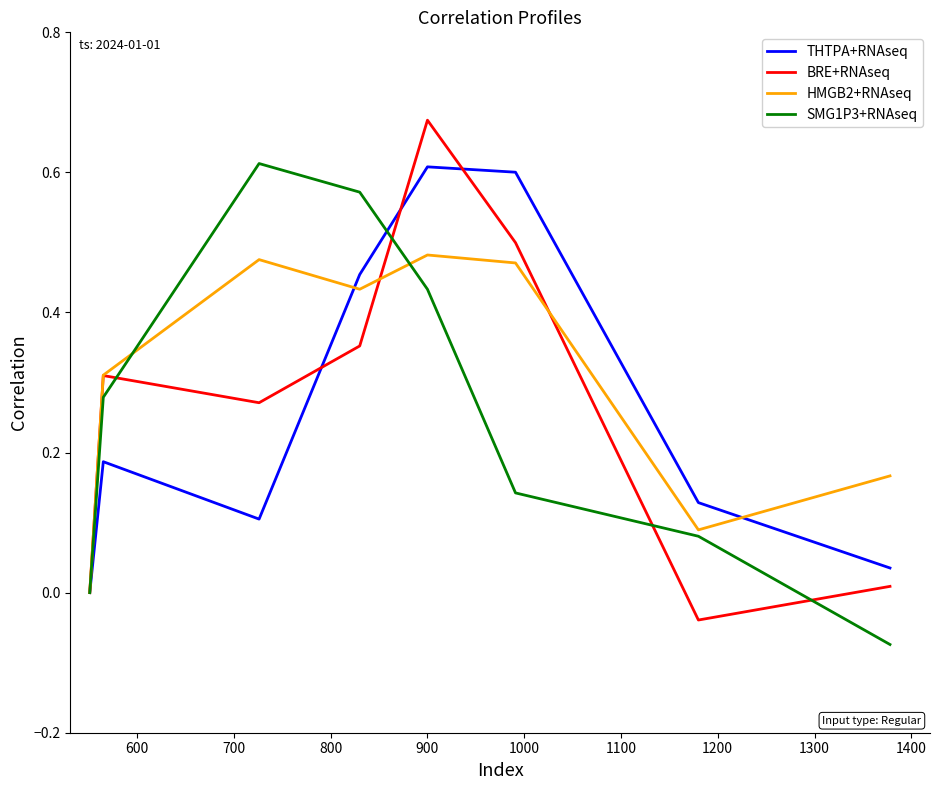

What are all the series names shown in the legend?

THTPA+RNAseq, BRE+RNAseq, HMGB2+RNAseq, SMG1P3+RNAseq